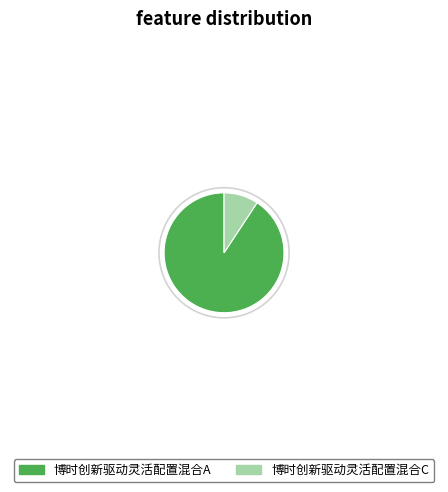

Which slice represents more than half of the pie?

博时创新驱动灵活配置混合A